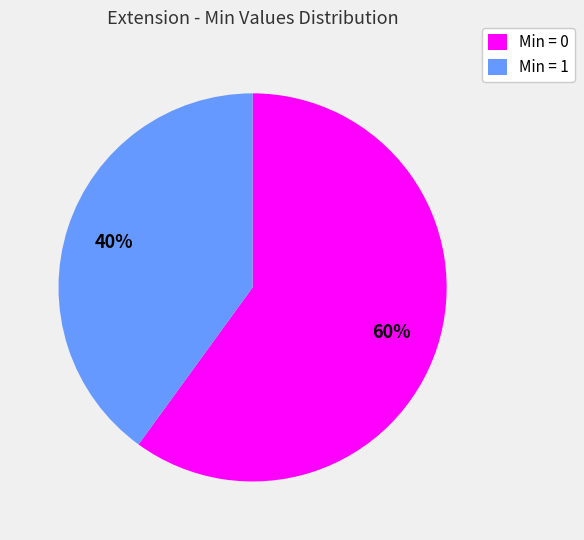

Does Min = 0 represent more than half of the total?

Yes